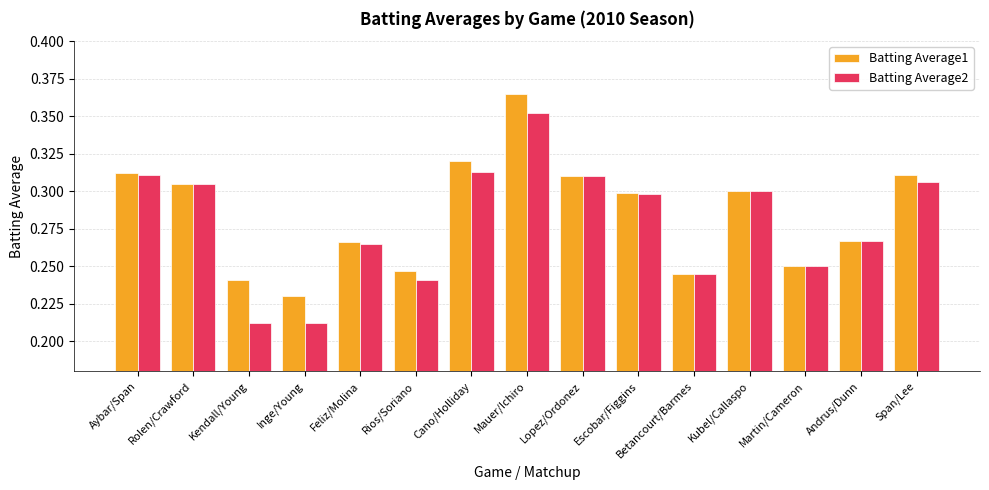

The Batting Average1 series shows 0.4 at Cano/Holliday. True or false?

False